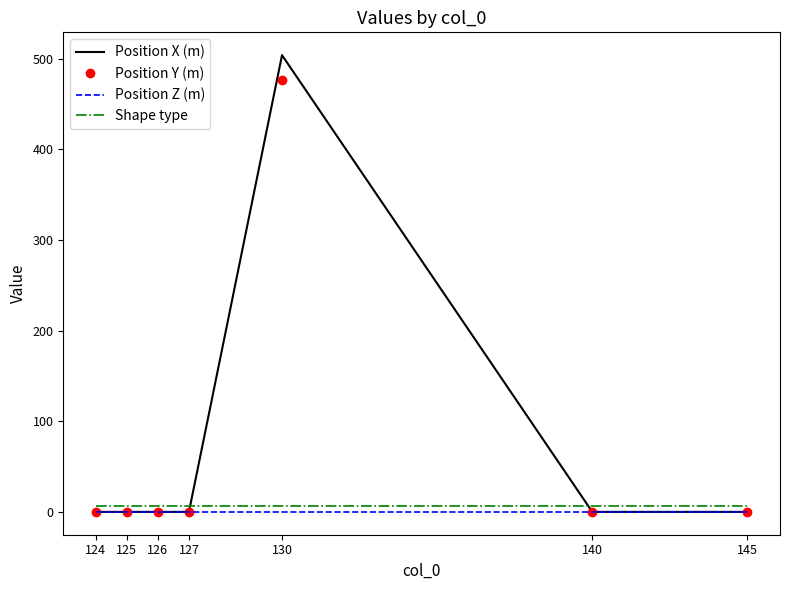

Where do Position X (m) and Shape type first cross each other?

127 and 130